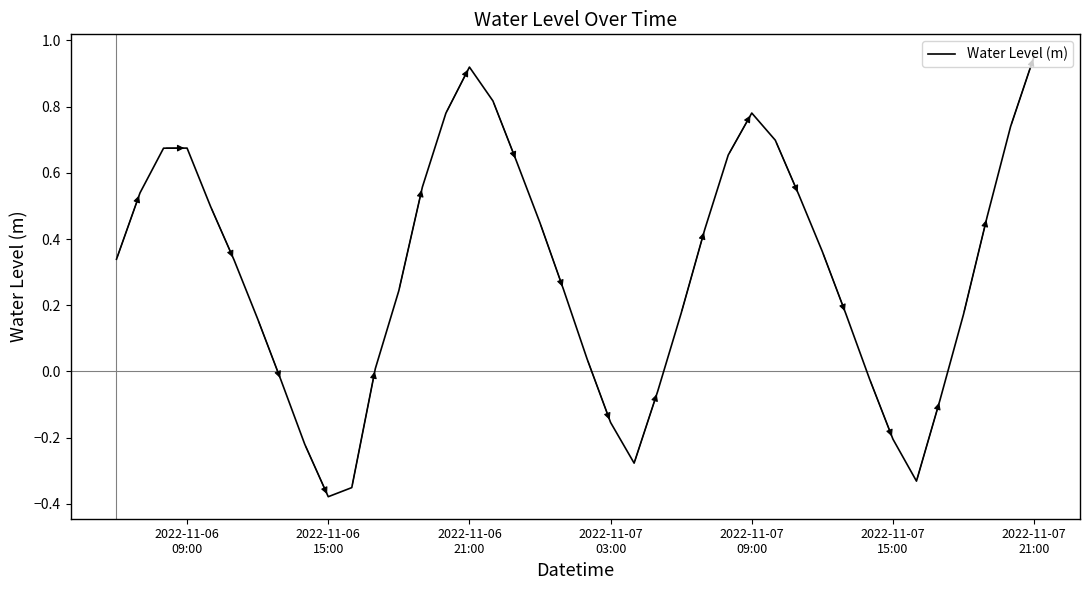

Reading right to left, what are all the values shown in this chart?

1.0	0.7	0.5	0.2	-0.1	-0.3	-0.2	-0.0	0.2	0.4	0.5	0.7	0.8	0.7	0.4	0.2	-0.1	-0.3	-0.2	0.0	0.2	0.4	0.6	0.8	0.9	0.8	0.6	0.2	0.0	-0.4	-0.4	-0.2	-0.0	0.2	0.3	0.5	0.7	0.7	0.5	0.3